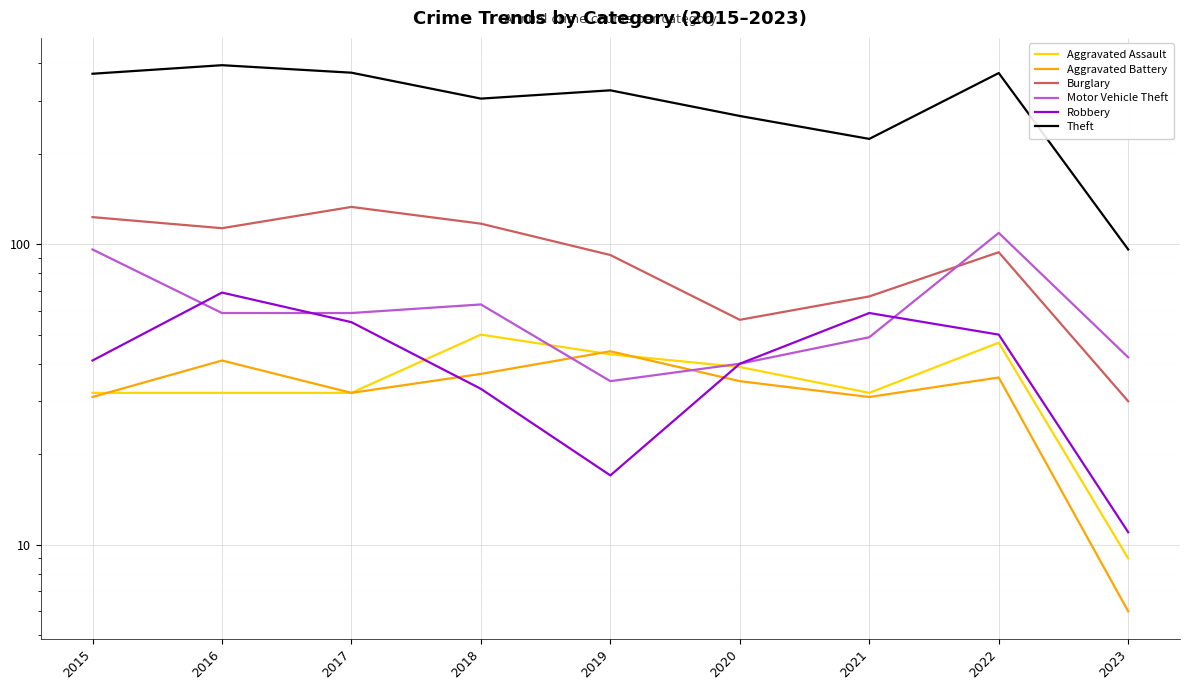

Which category has the highest value in the Burglary series?

2017